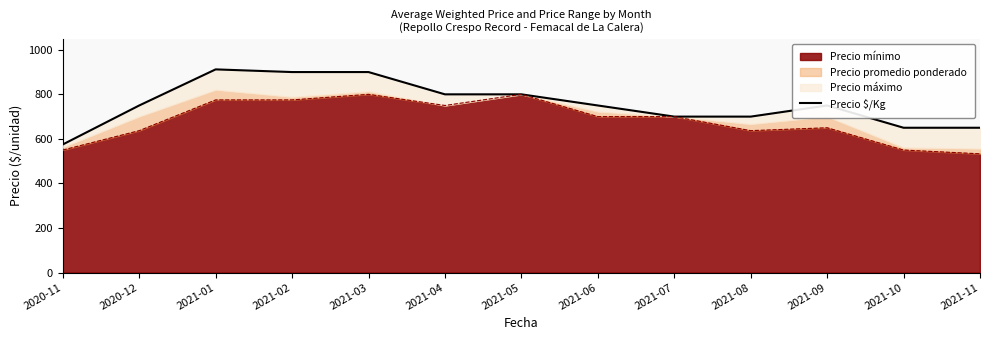

What is the highest value of the Precio mínimo series?

800